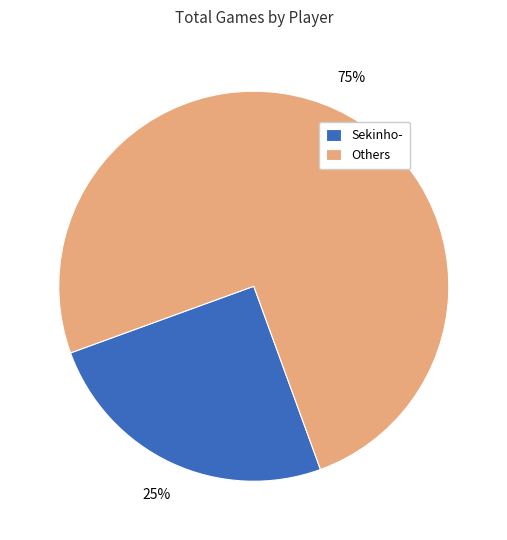

Approximately how many times larger is the value at Sekinho- compared to Others?

0.3